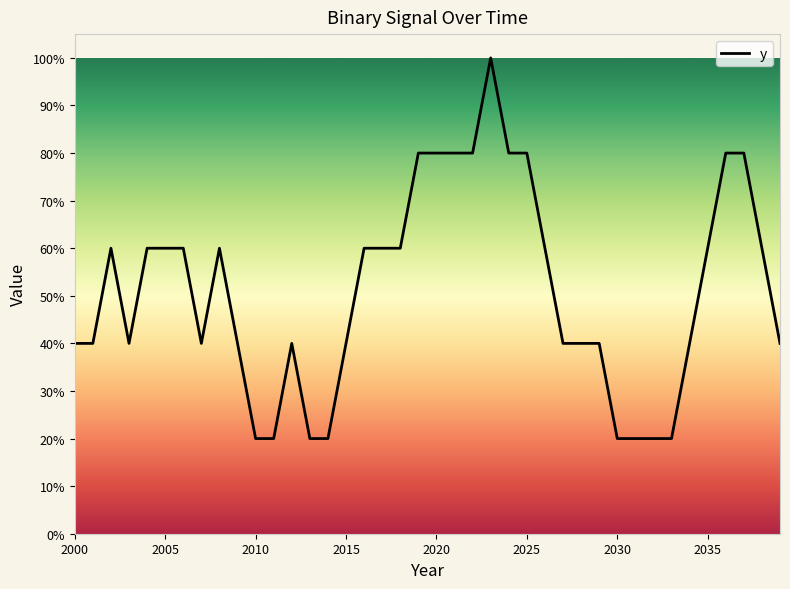

Where is the first local minimum?

2001